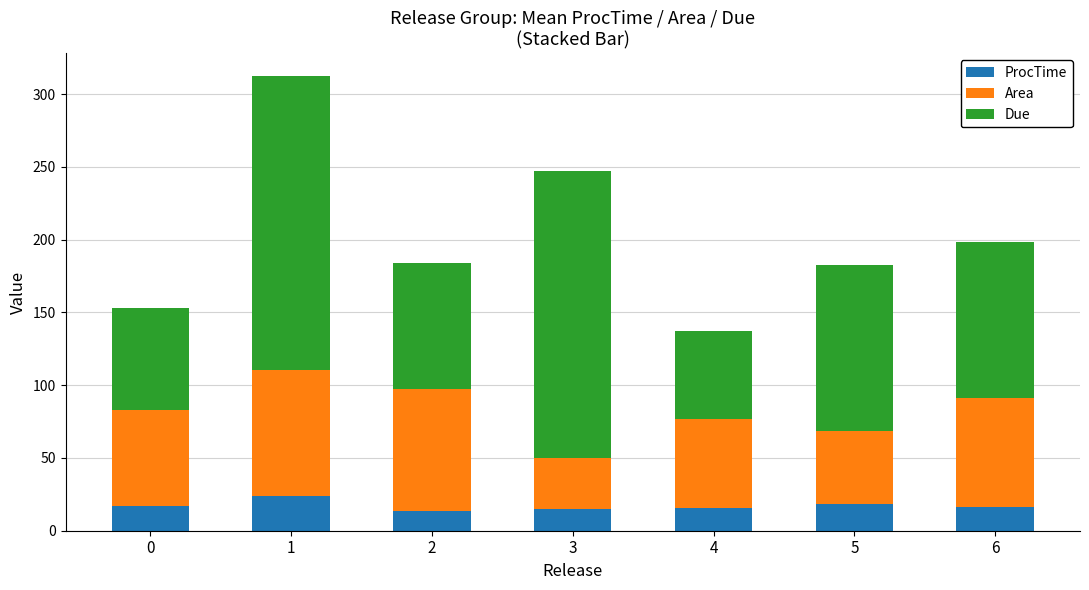

How many data points in ProcTime are above 16?

4